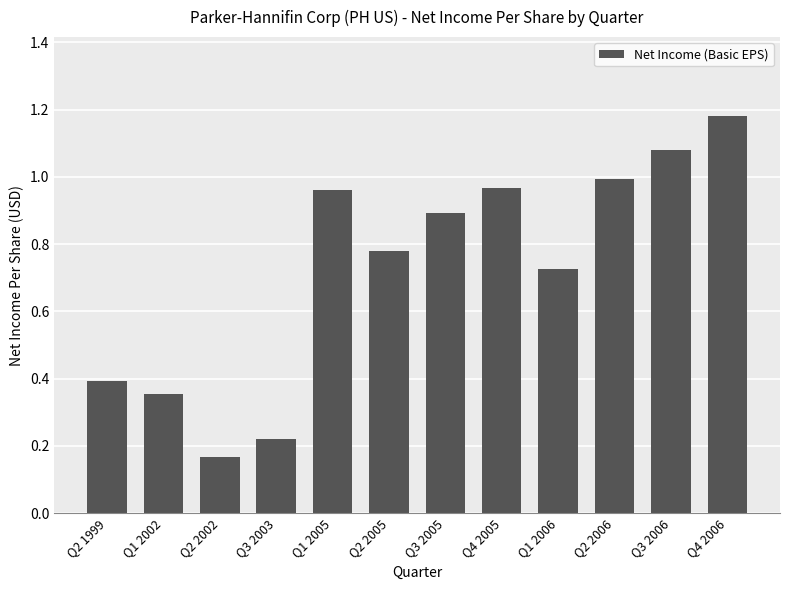

The chart shows a value of 1.0 at Q1 2005. True or false?

True